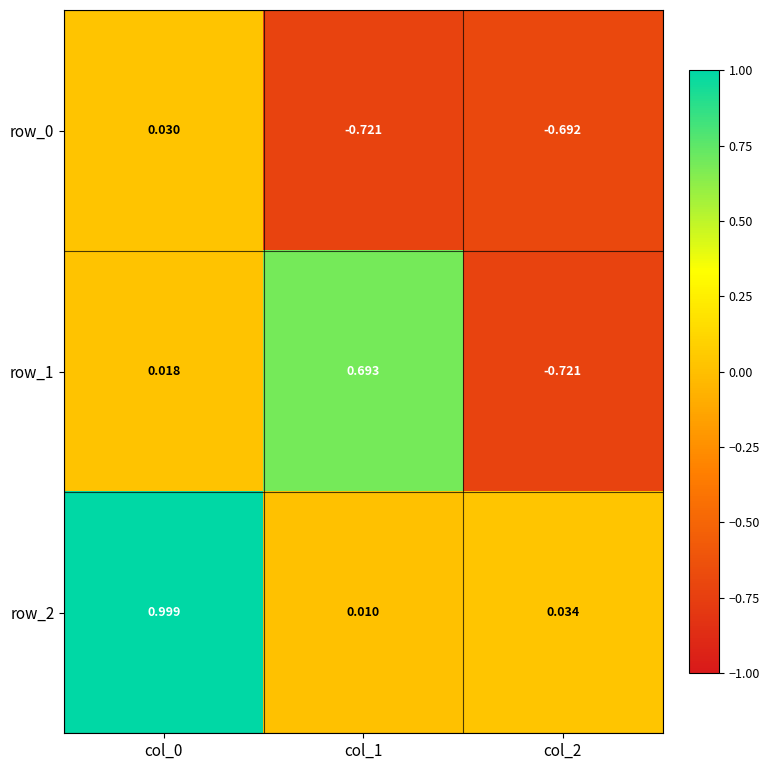

At which label does row_2 reach its minimum?

col_1